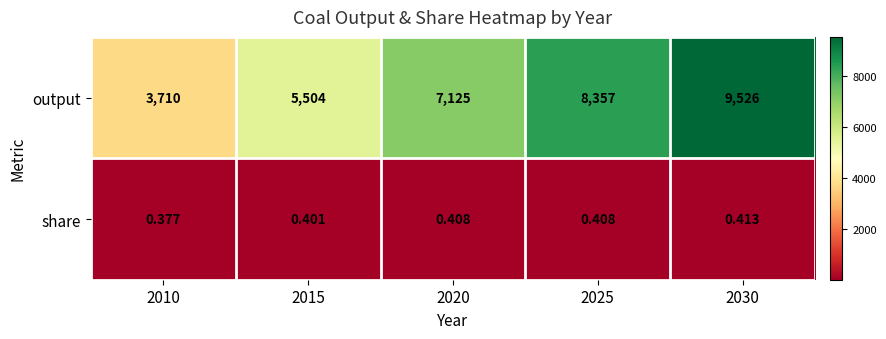

At which category does the chart reach its peak across all series?

2030